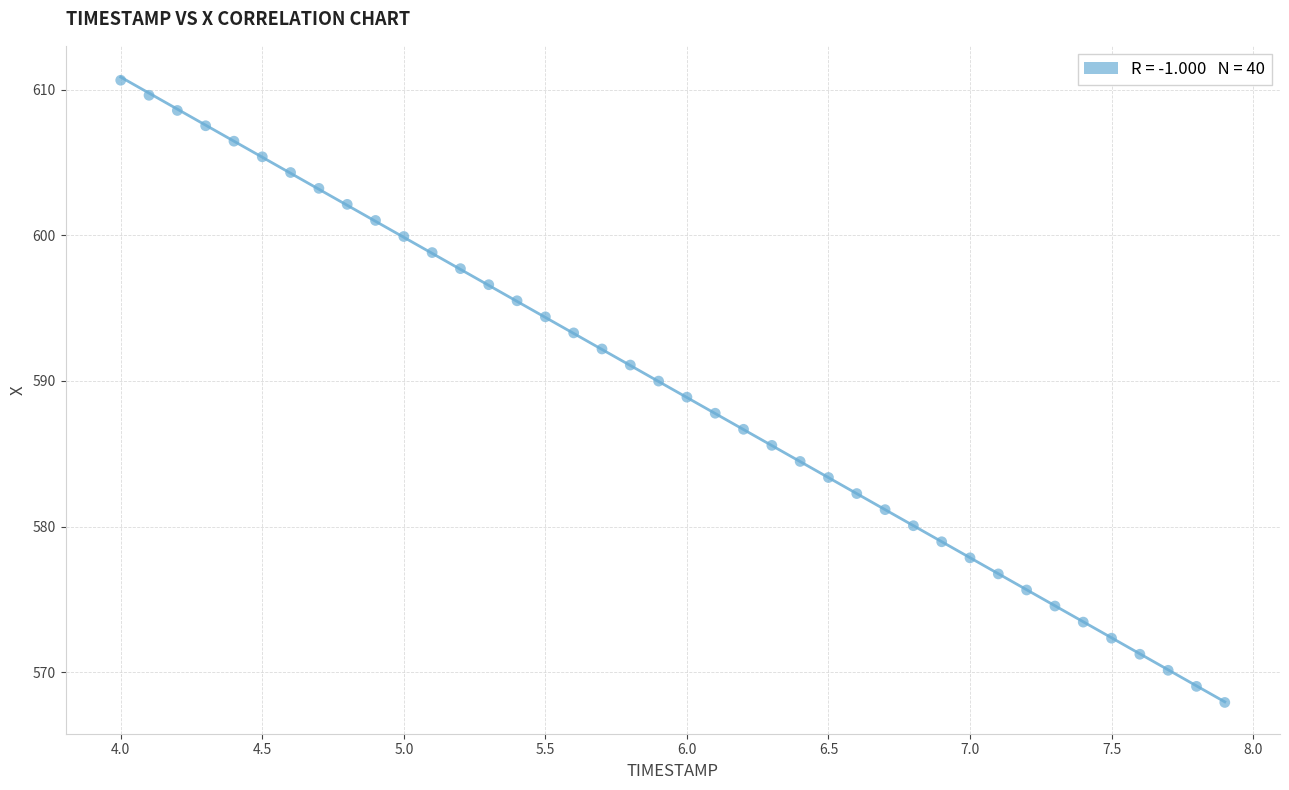

What is the range of Y values (max minus min)?

42.7